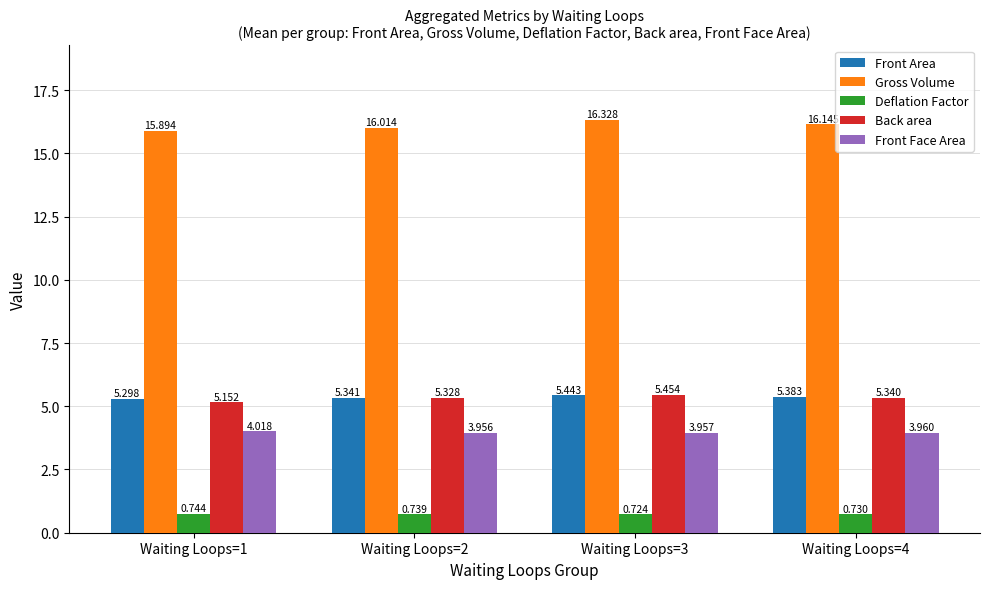

What is the sum of the Front Area values at Waiting Loops=4 and Waiting Loops=1?

10.7